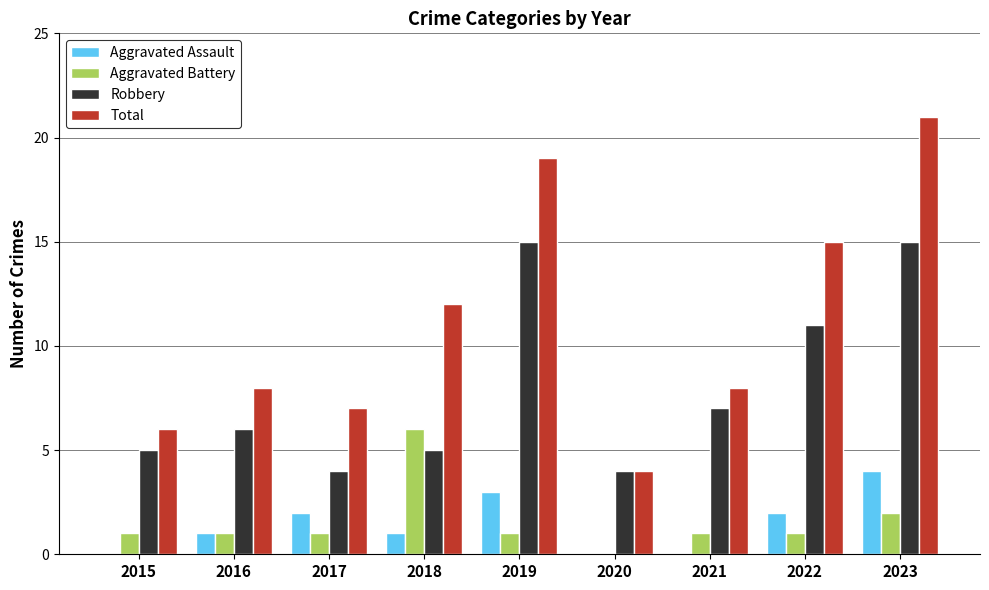

The Aggravated Battery series shows 1 at 2016. True or false?

True